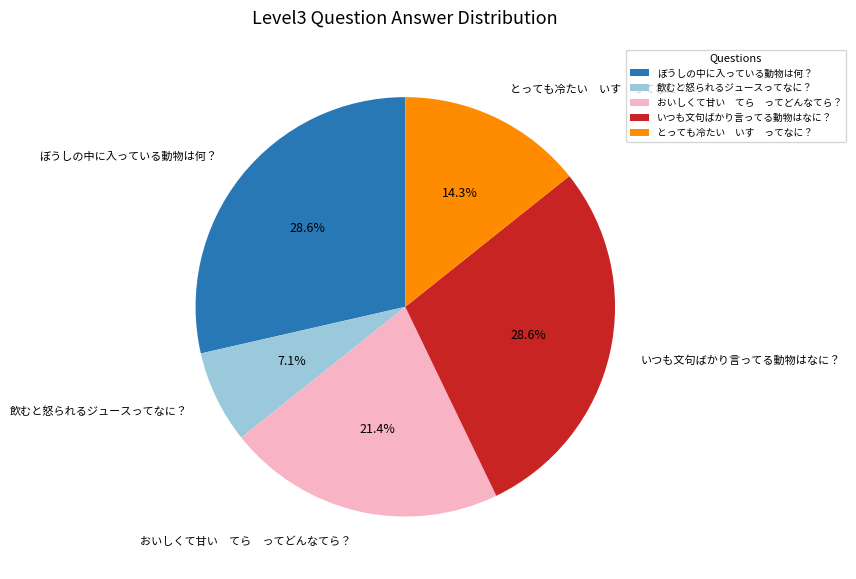

Does ぼうしの中に入っている動物は何？ account for over 50% of the chart?

No